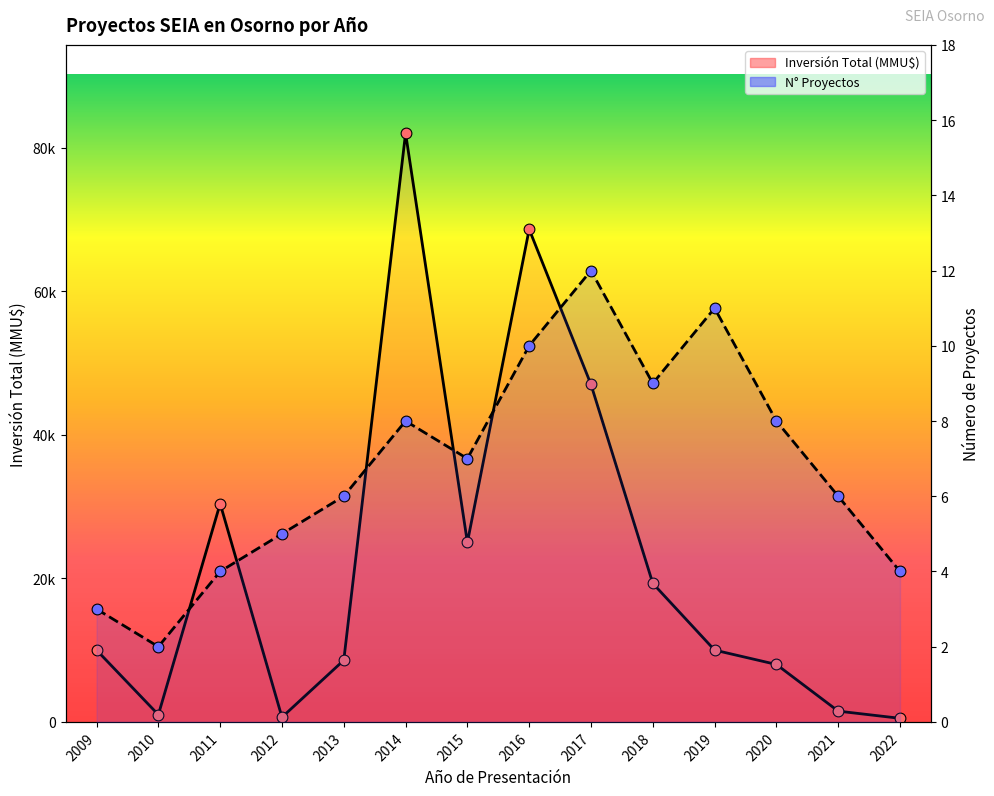

What are all the series names shown in the legend?

Número de Proyectos, Inversión Total (MMU$)